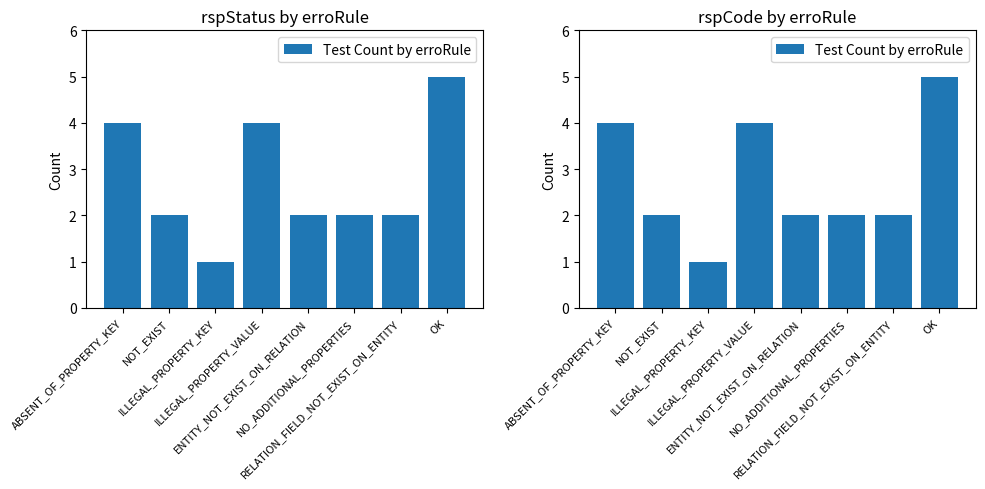

What is the ratio of the value at NO_ADDITIONAL_PROPERTIES to the value at RELATION_FIELD_NOT_EXIST_ON_ENTITY?

1.0